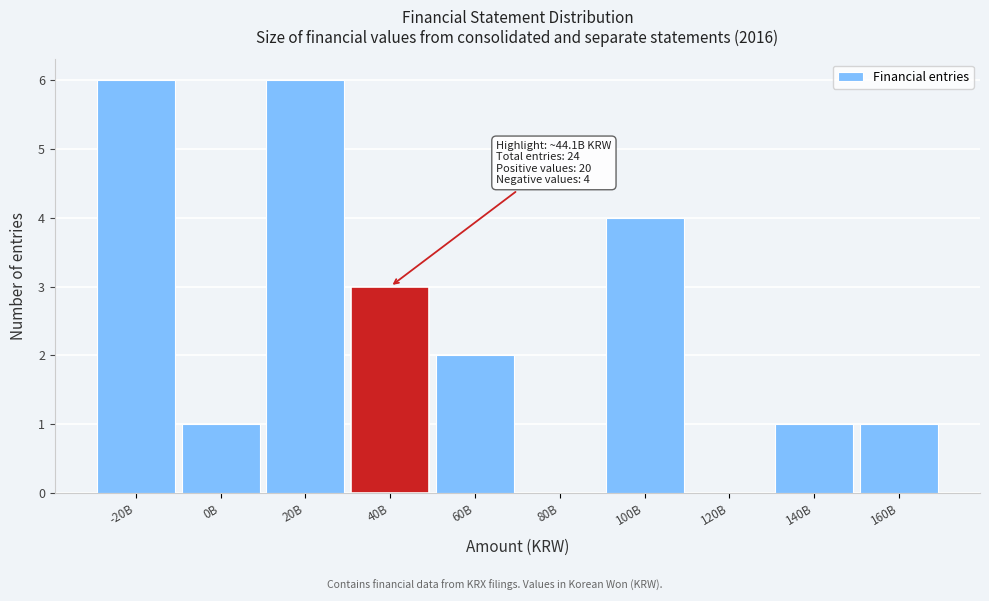

Reading right to left, list all the values displayed in this chart.

160B=1	140B=1	120B=0	100B=4	80B=0	60B=2	40B=3	20B=6	0B=1	-20B=6